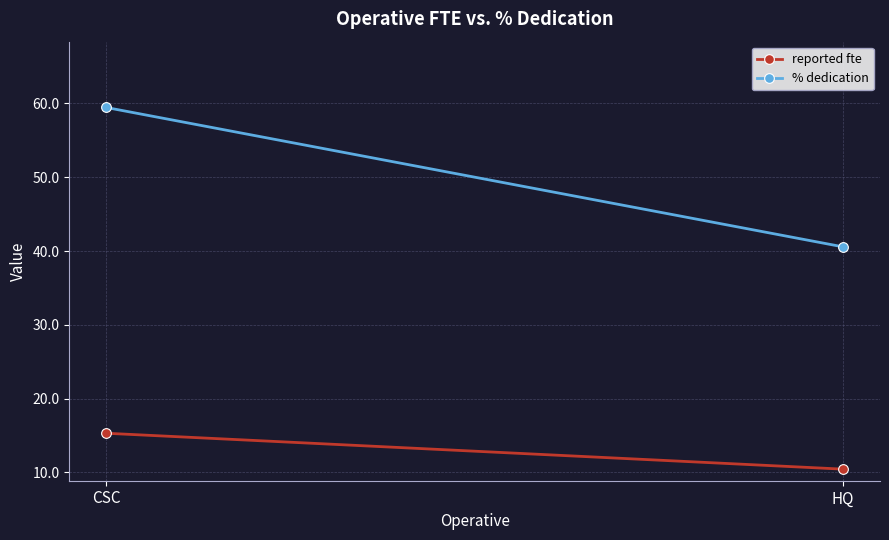

What is the difference between the highest and lowest values at HQ?

30.1